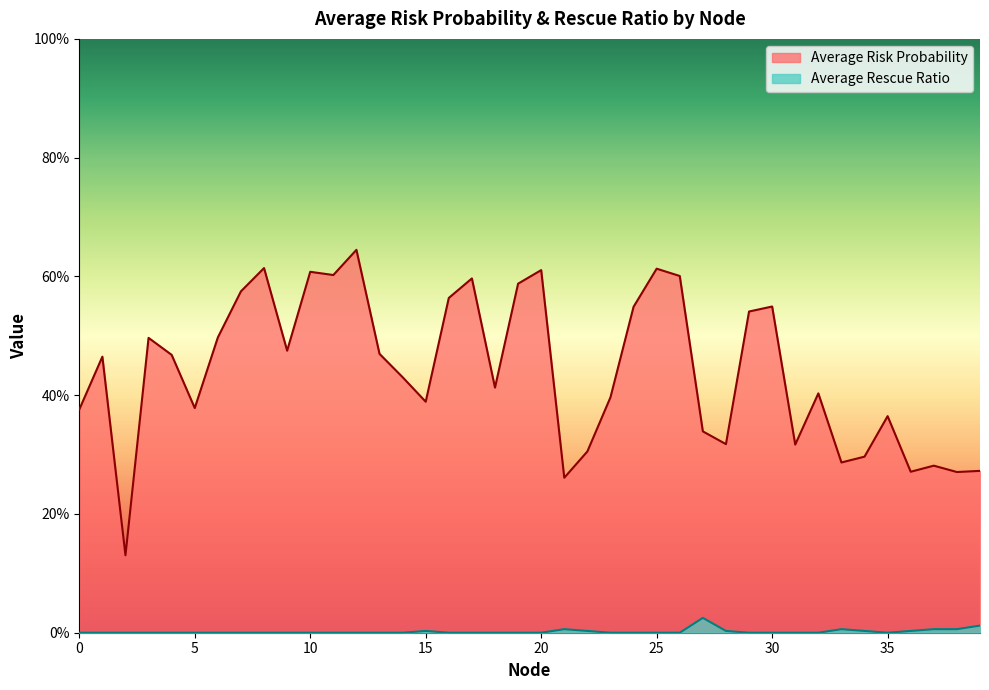

Rank the series by their average value, from lowest to highest.

Average Rescue Ratio, Average Risk Probability